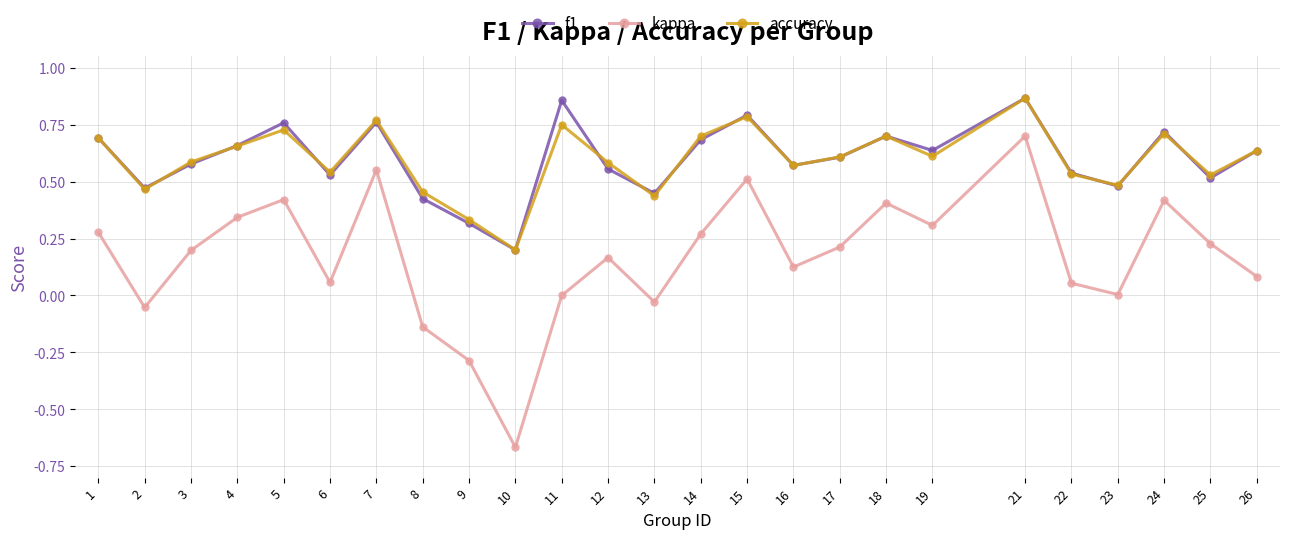

True or false: kappa has a value of 0.1 at 17.

False